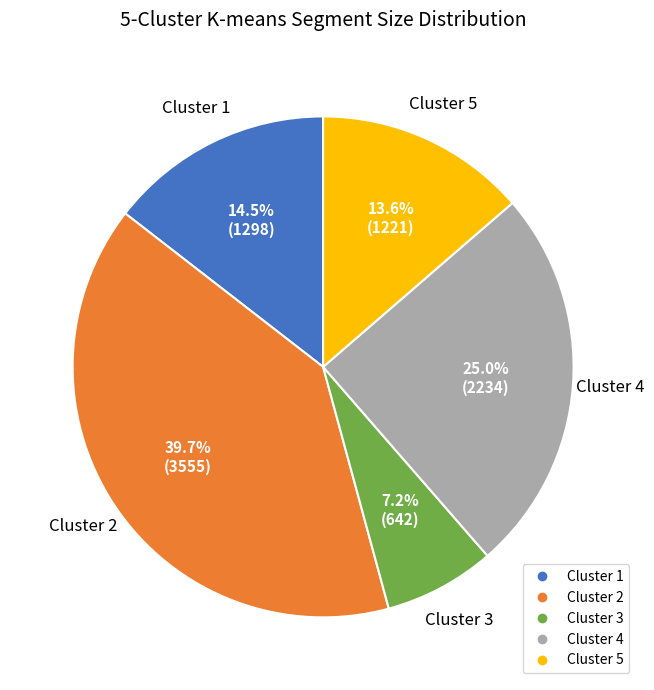

Count the number of slices in the pie.

5